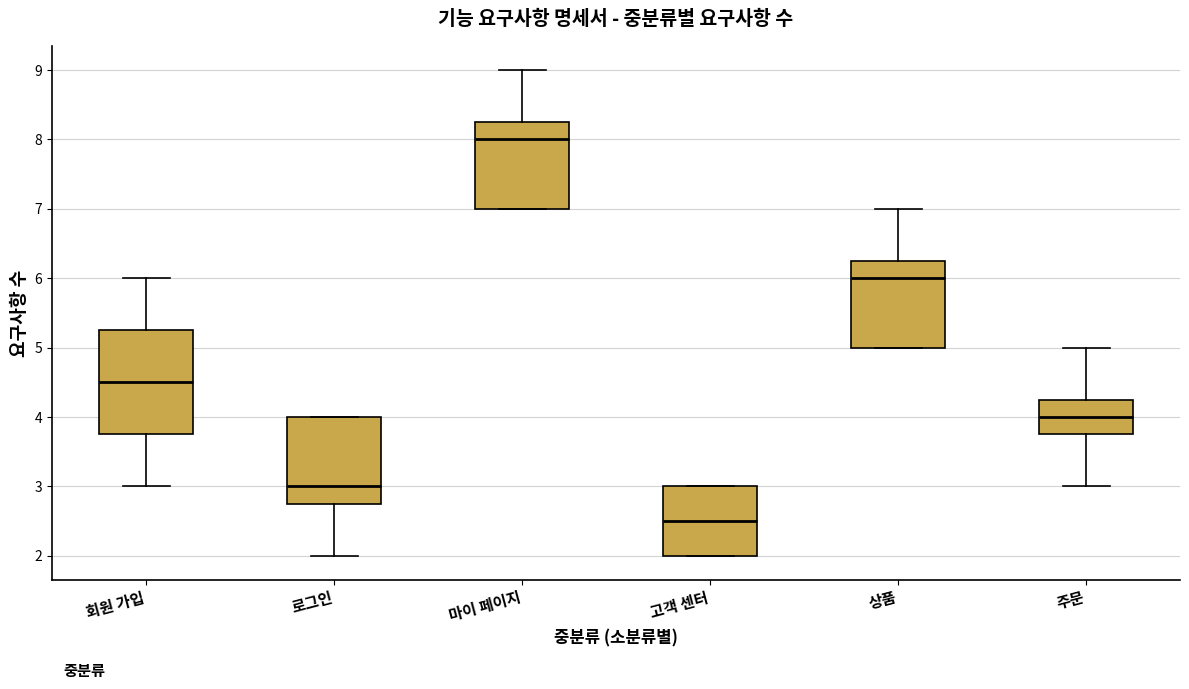

Reading left to right, transcribe this box plot: for each box, give where its median line is, the range the box spans, and where its two whiskers end, as read against the y-axis. The values are not printed on the chart, so give them approximately, as read against the axis.

회원 가입: median 4.5, box 3.8 to 5.3, whiskers 3.0 to 6.0
로그인: median 3.0, box 2.8 to 4.0, whiskers 2.0 to 4.0
마이 페이지: median 8.0, box 7.0 to 8.3, whiskers 7.0 to 9.0
고객 센터: median 2.5, box 2.0 to 3.0, whiskers 2.0 to 3.0
상품: median 6.0, box 5.0 to 6.3, whiskers 5.0 to 7.0
주문: median 4.0, box 3.8 to 4.3, whiskers 3.0 to 5.0